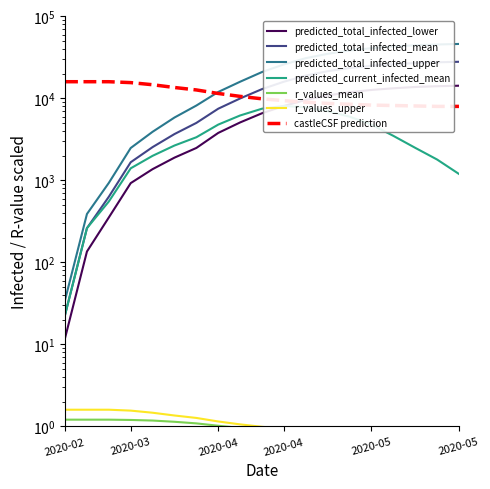

Does the chart display data point markers on the line(s)?

No